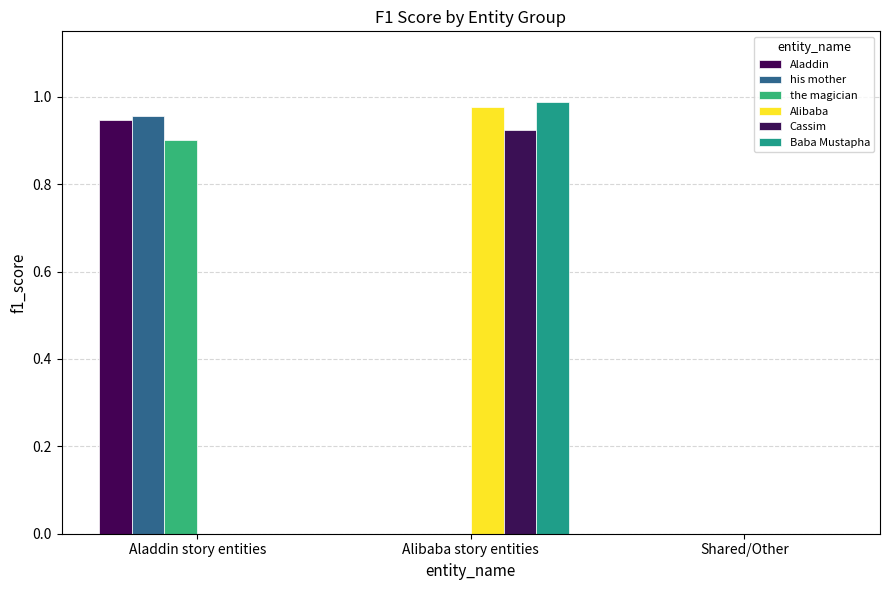

What is the average value of the Baba Mustapha series?

0.3